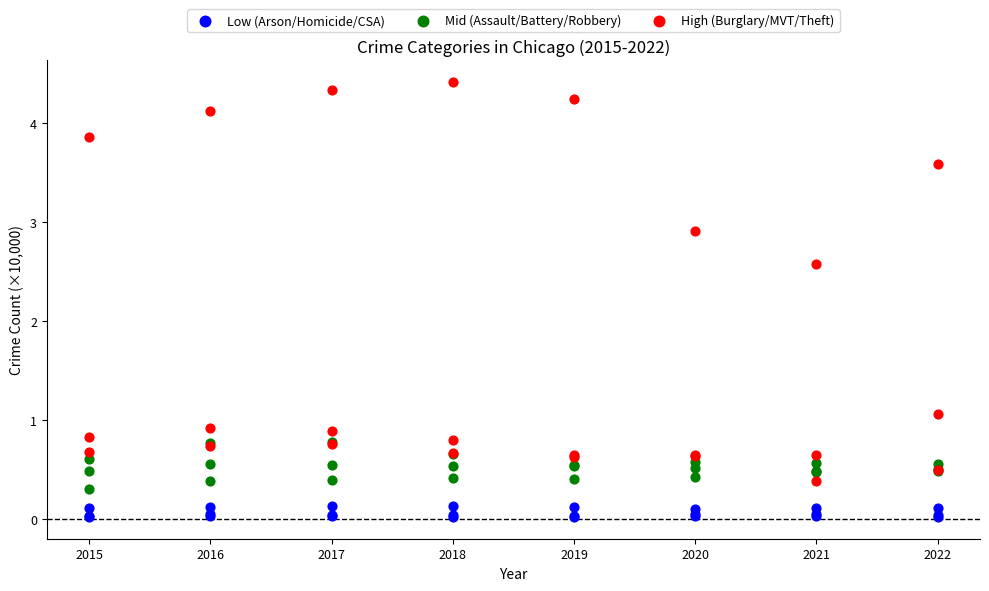

In the High (Burglary/MVT/Theft) series, what Y value is closest to 2?

2.6